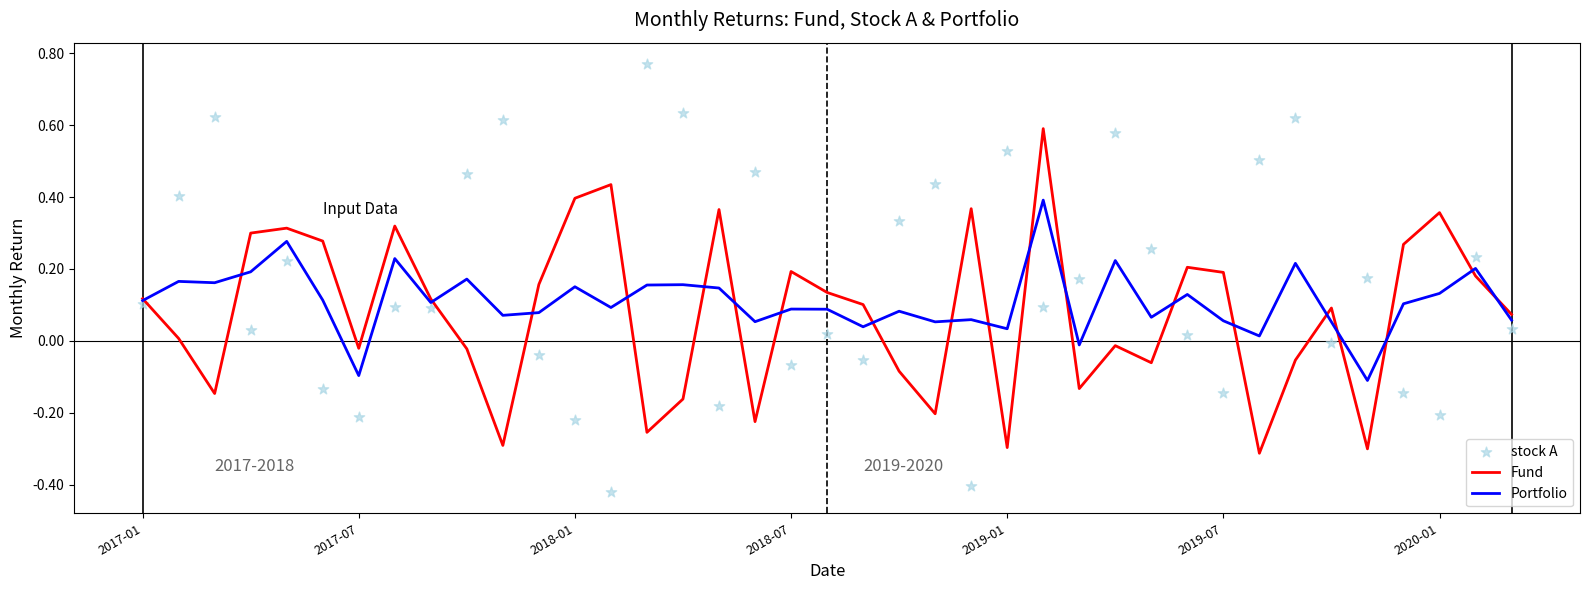

At which category is the sum across all series the highest?

25